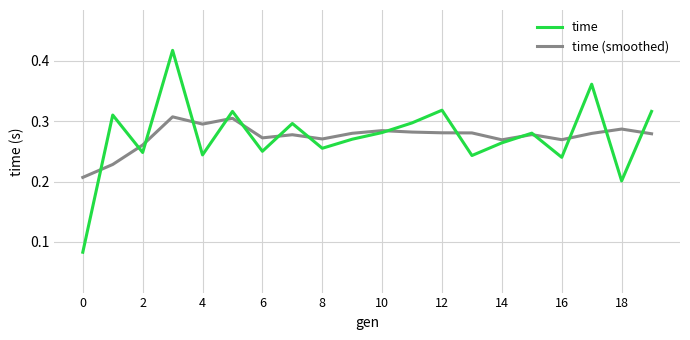

How many lines are shown in the chart?

2